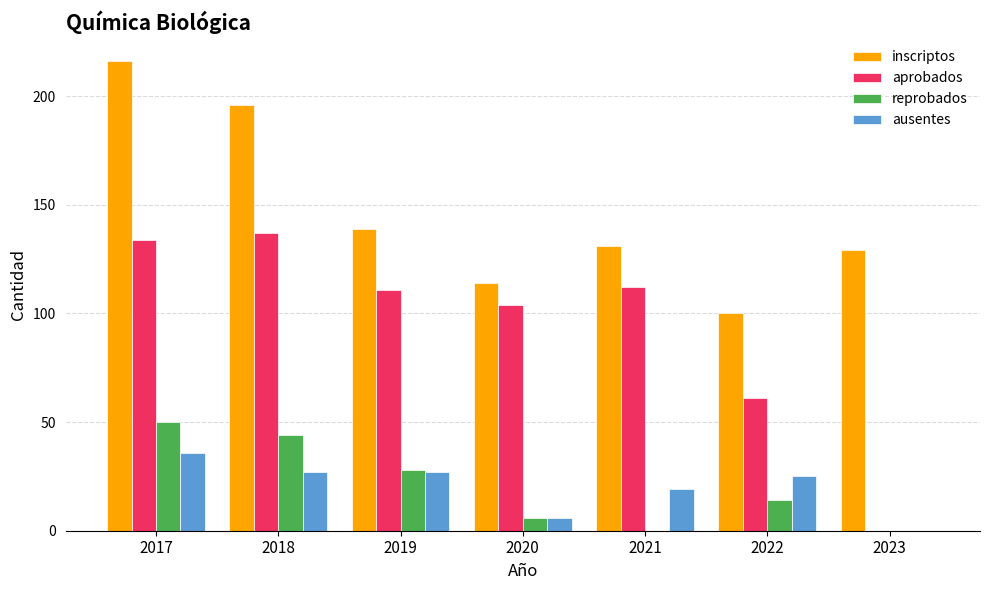

What is the difference between the reprobados values at 2017 and 2018?

6